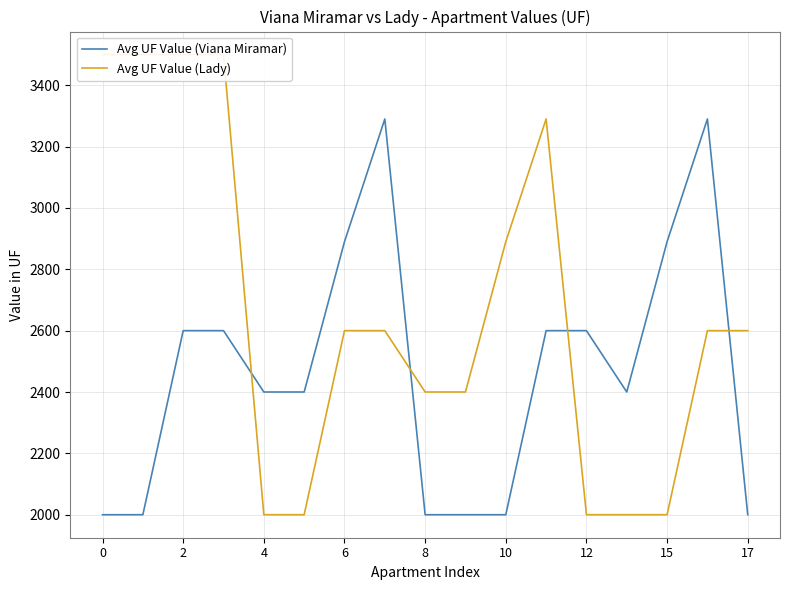

What is the highest value of the Avg UF Value (Viana Miramar) series?

3290